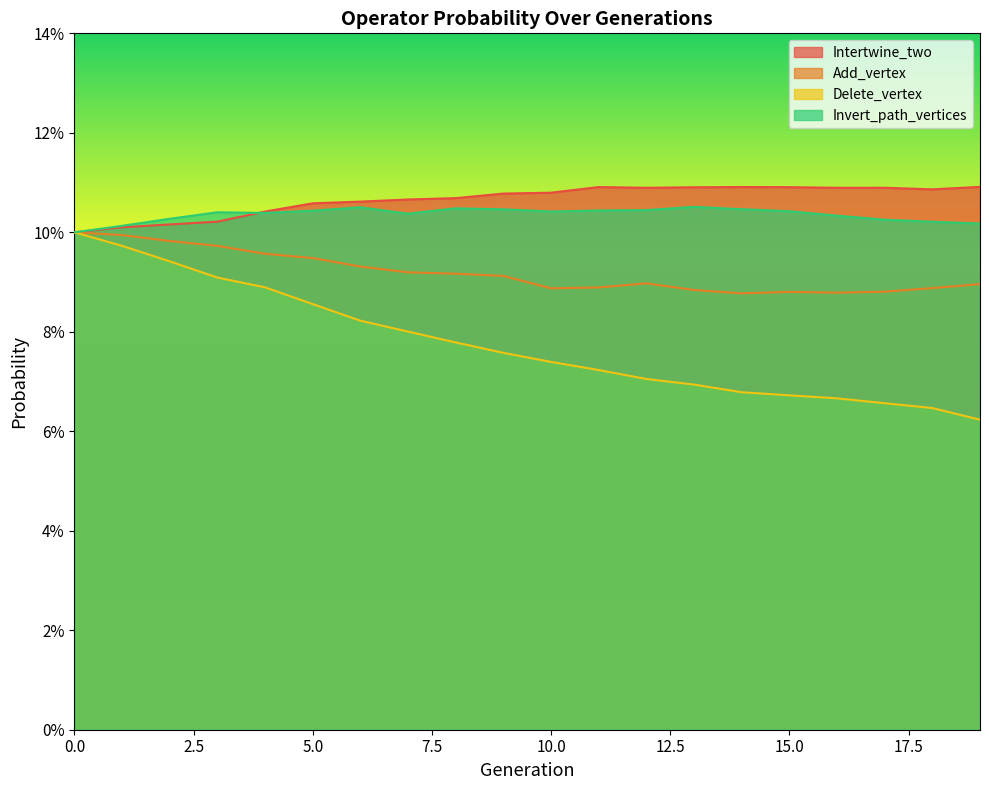

What is the maximum value for Add_vertex?

0.1